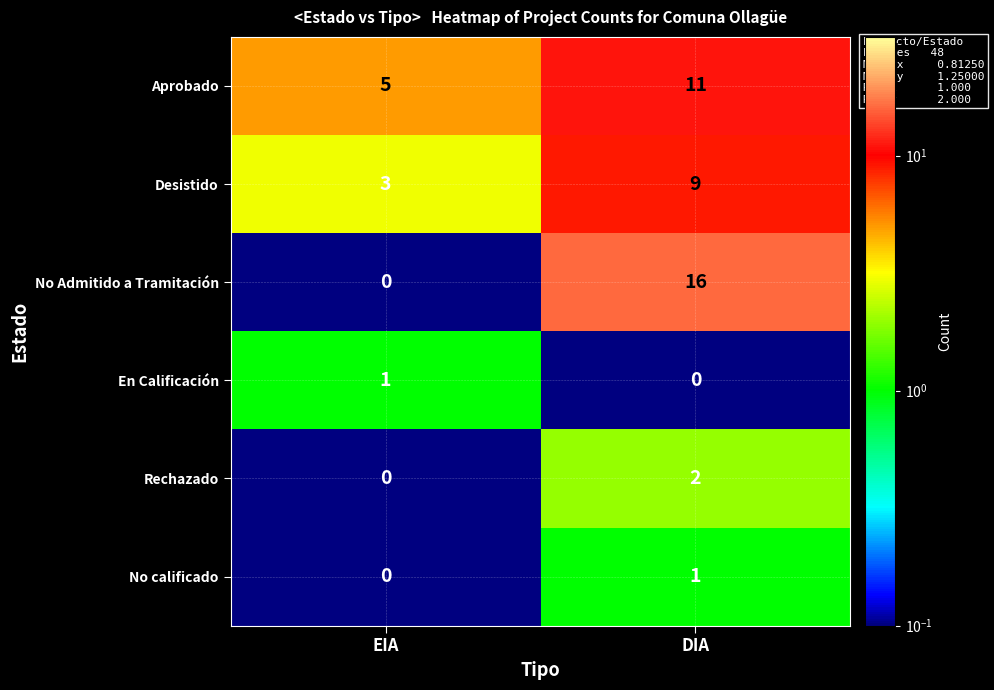

What is the total value across all series at DIA?

39